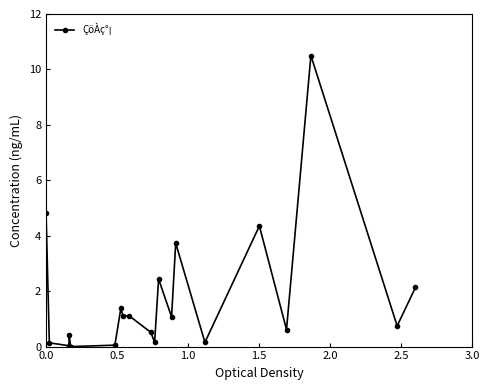

Does the chart display data point markers on the line(s)?

Yes